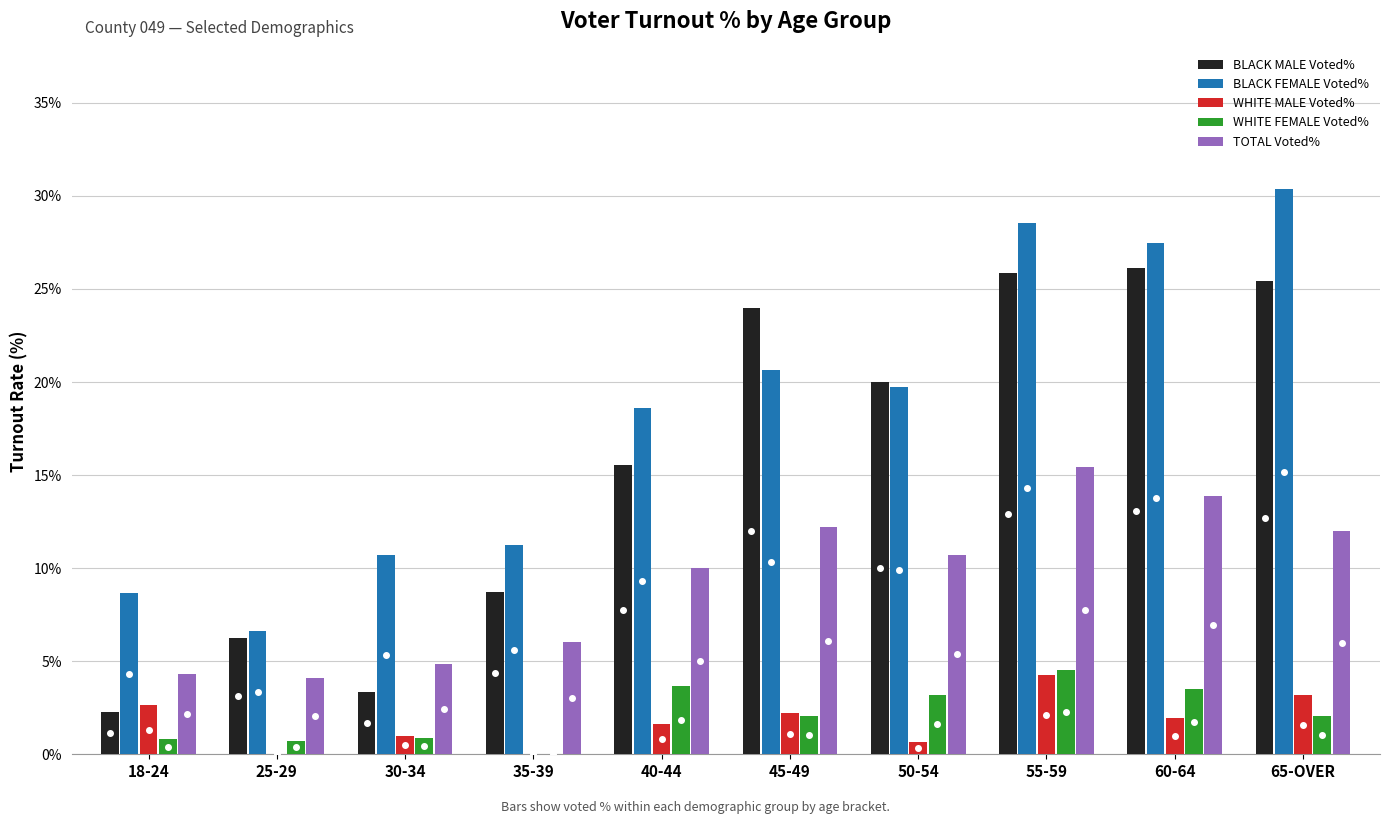

At which label does BLACK MALE Voted% first exceed 20?

45-49